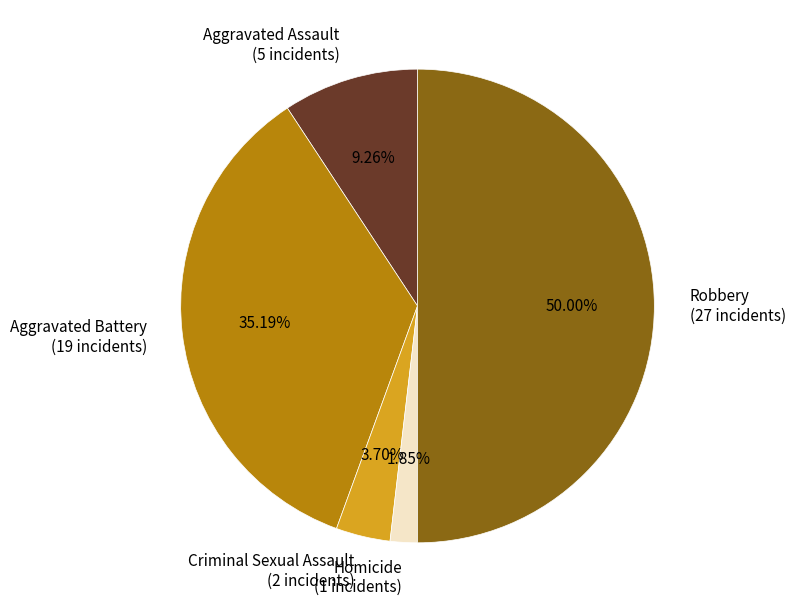

Is it true that Aggravated Battery is 49% of the pie?

False